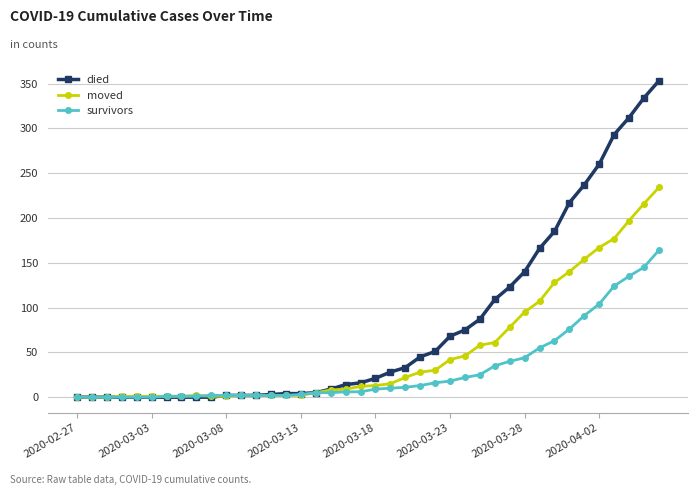

What is the maximum value shown in the chart?

353